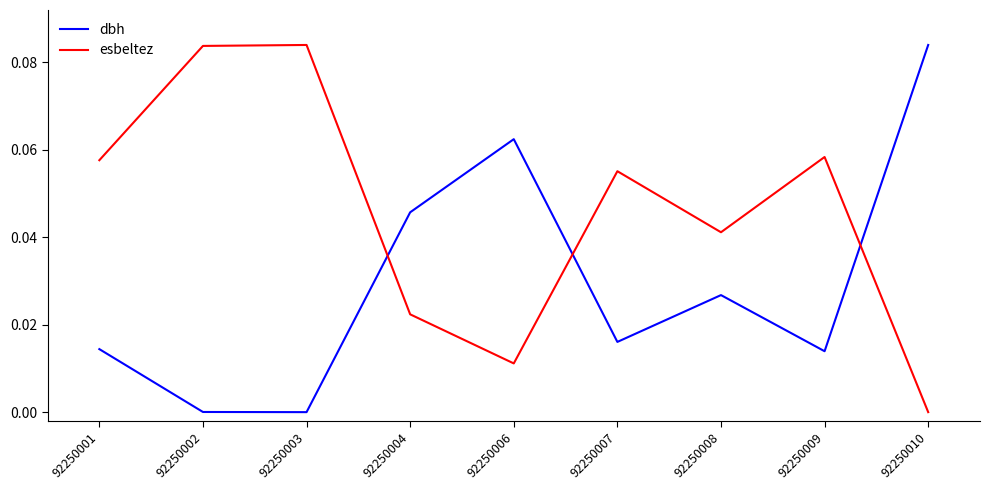

Count the esbeltez values in the range 0 to 1.

9